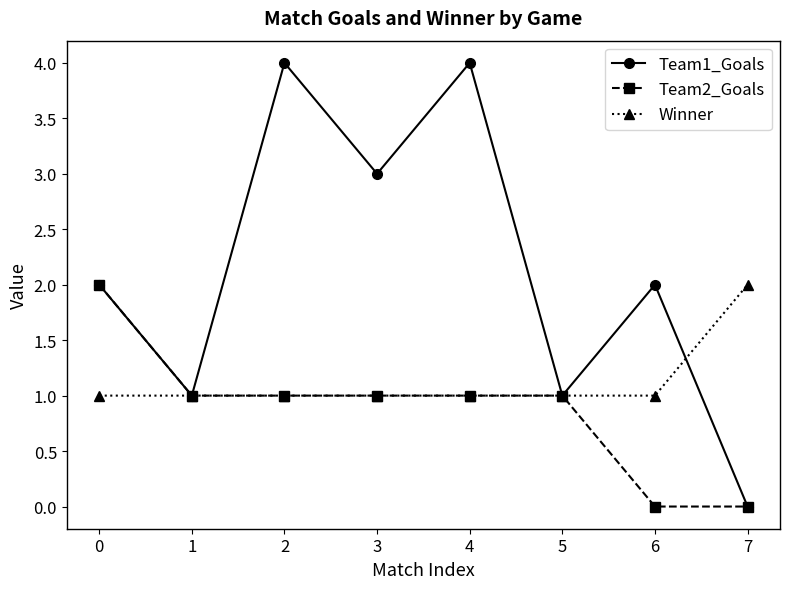

Does the chart have visible grid lines?

No